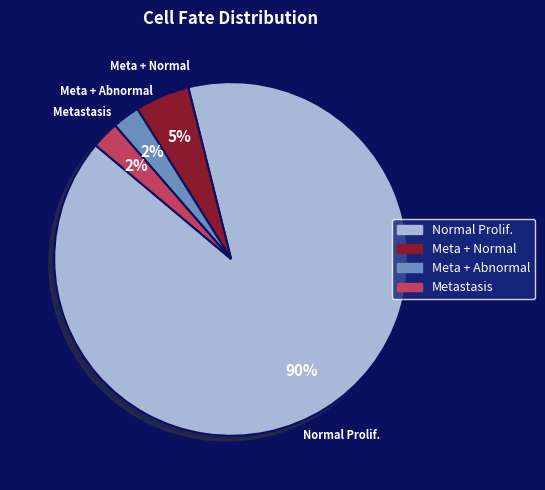

Do Meta + Normal and Meta + Abnormal together represent more than half of the pie?

No